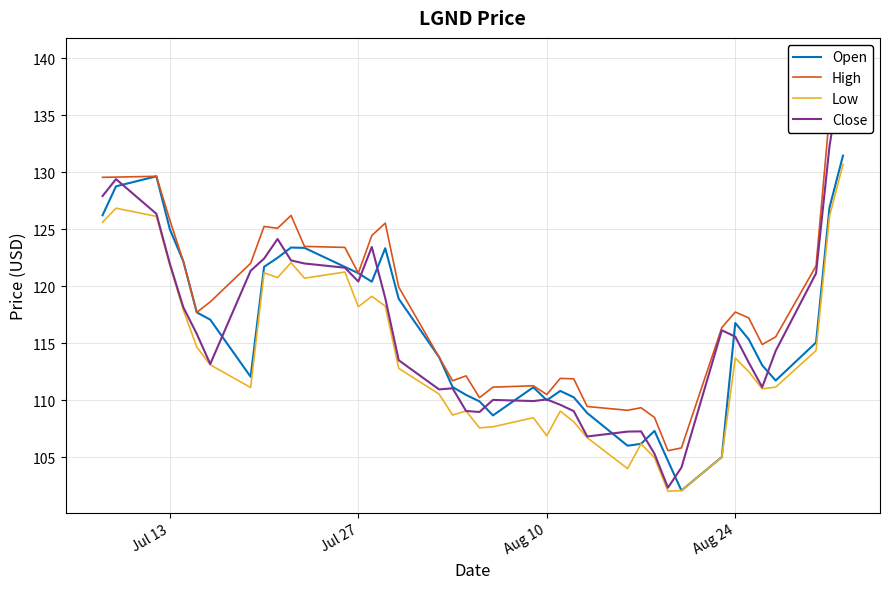

What is the highest value of the Open series?

131.5